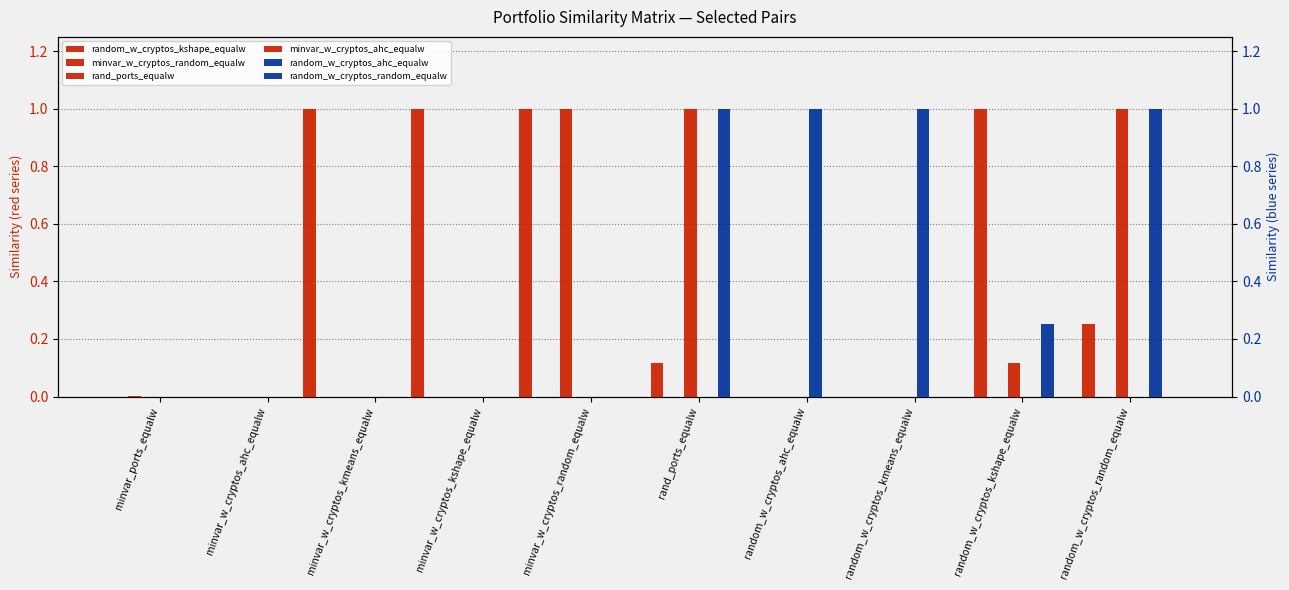

Which series changed the most between minvar_ports_equalw and minvar_w_cryptos_kmeans_equalw?

minvar_w_cryptos_ahc_equalw